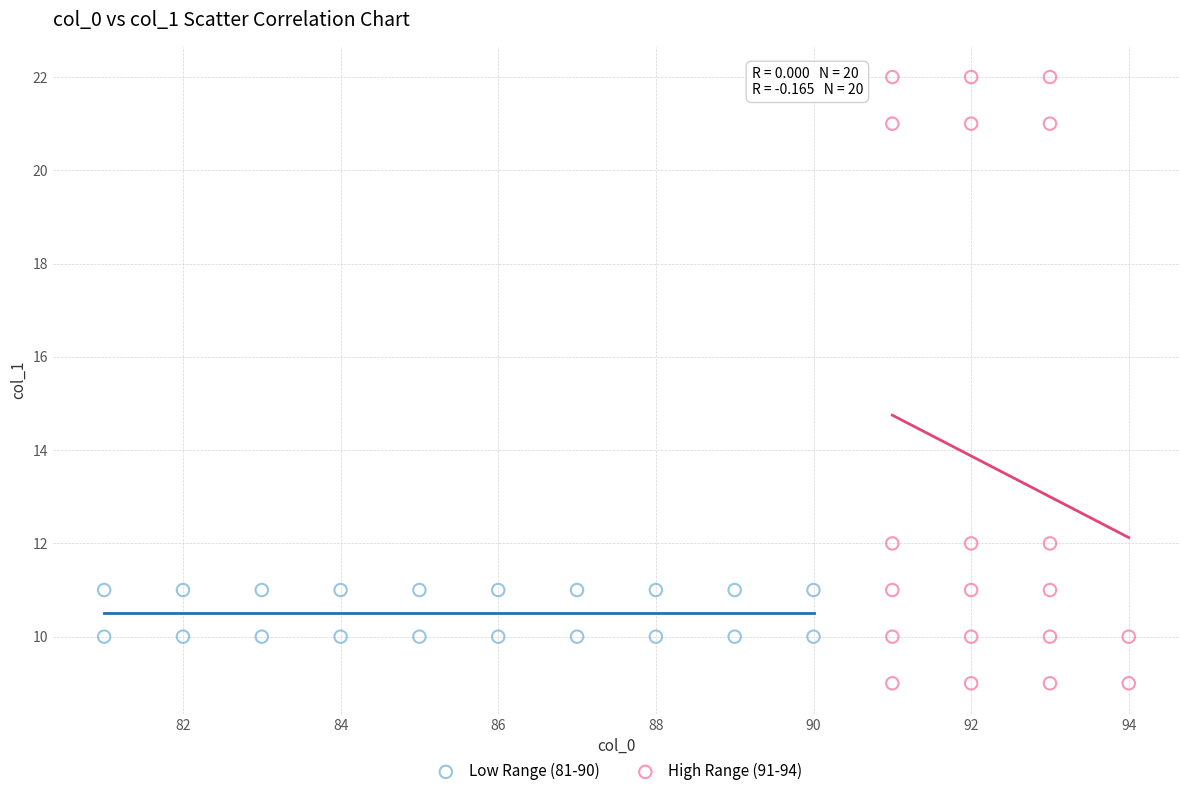

What are all the series names shown in the legend?

Low Range (81-90), High Range (91-94)